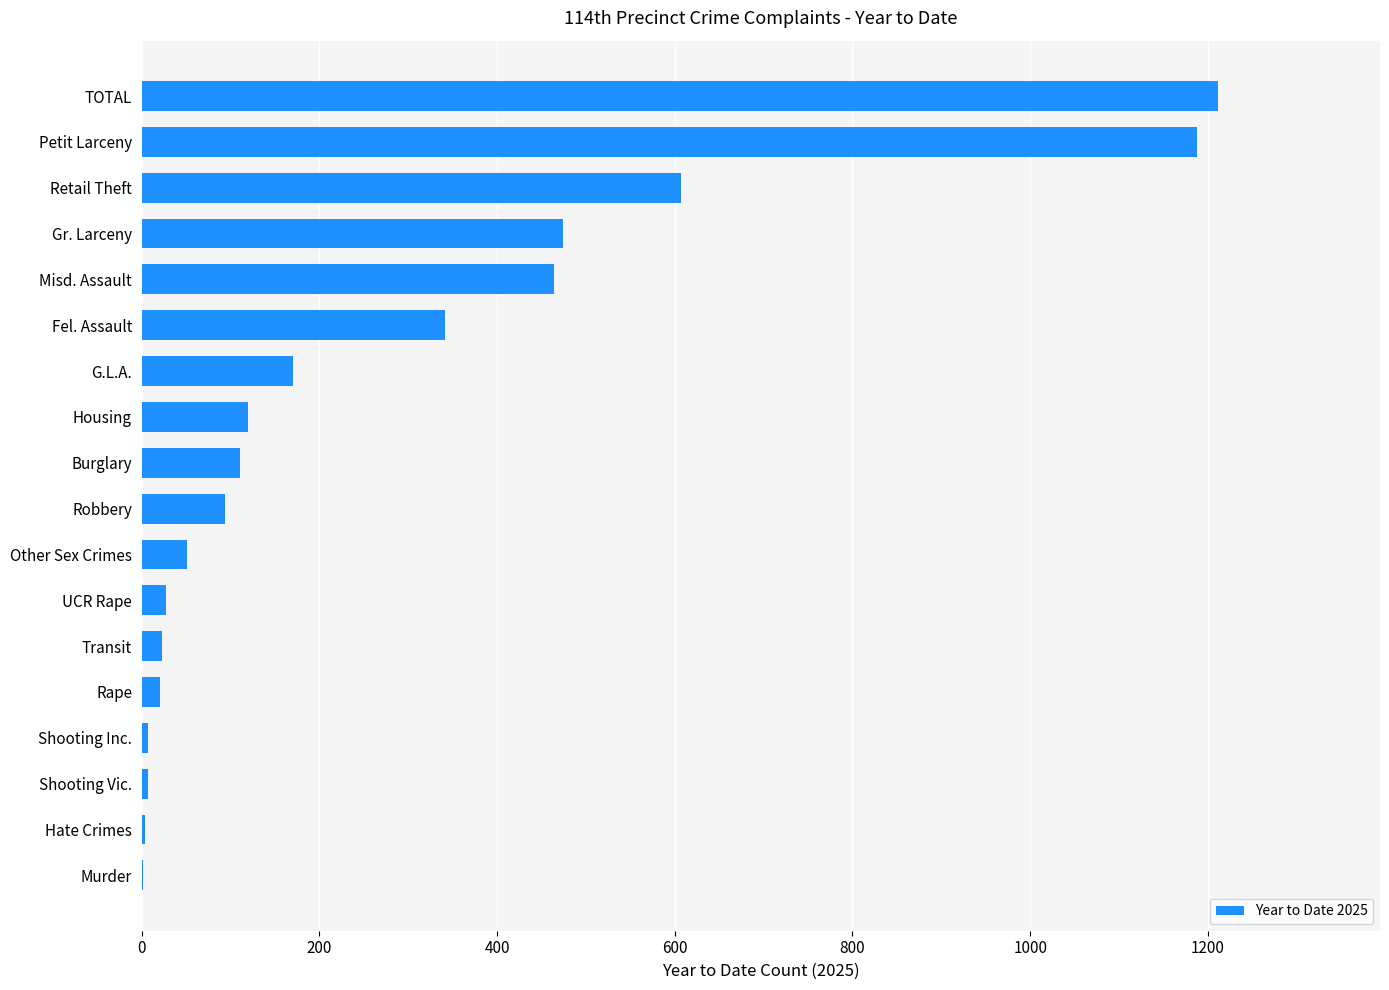

What is the sum of all values?

4922